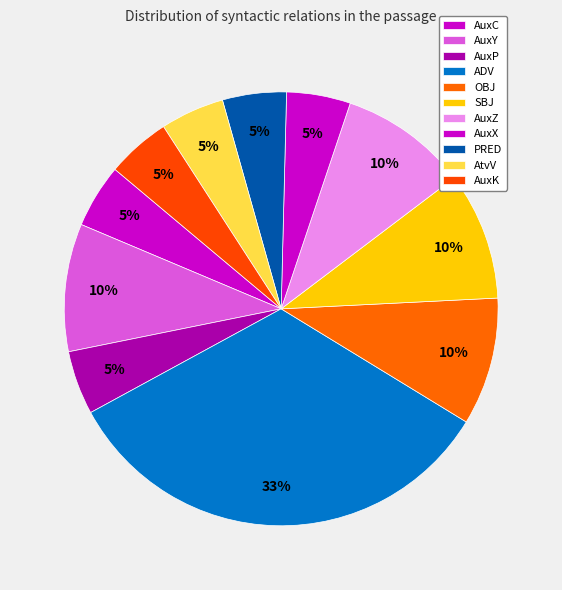

Does SBJ account for over 50% of the chart?

No